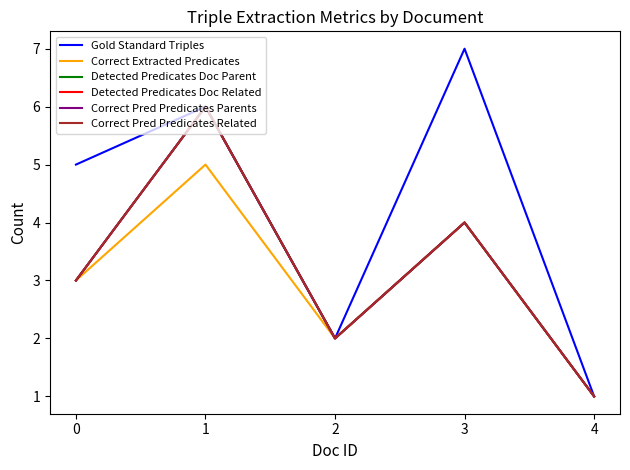

How many lines are shown in the chart?

6